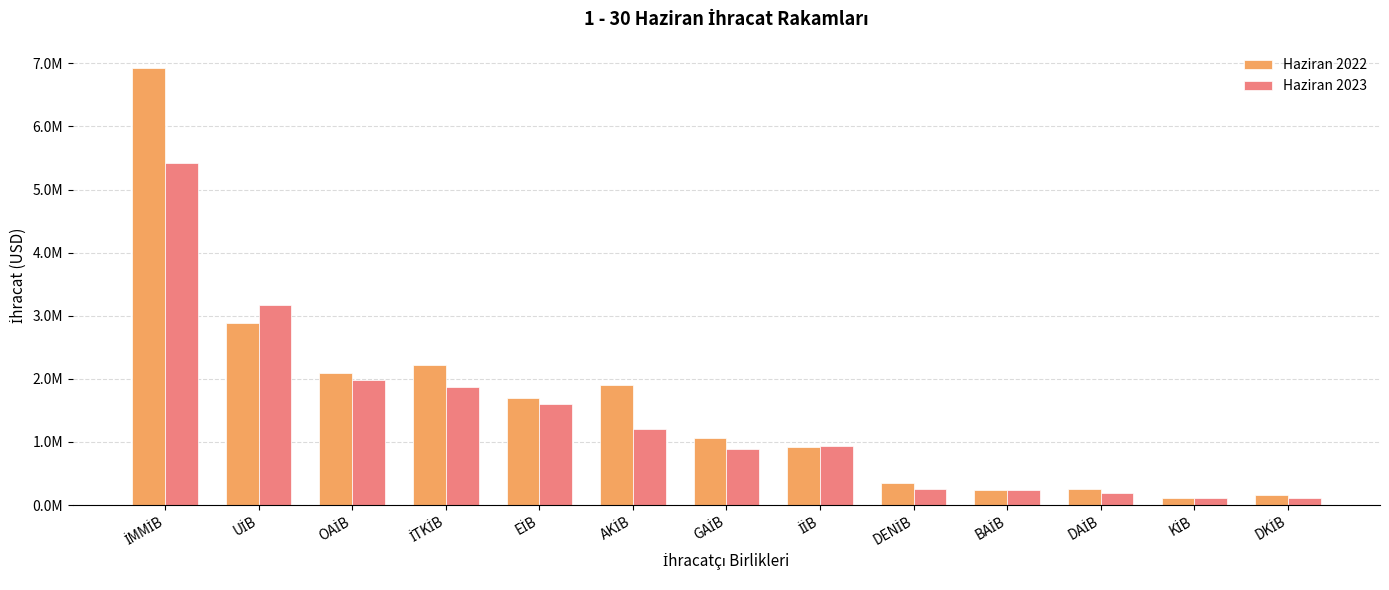

What is the maximum value for Haziran 2022?

6929575.1